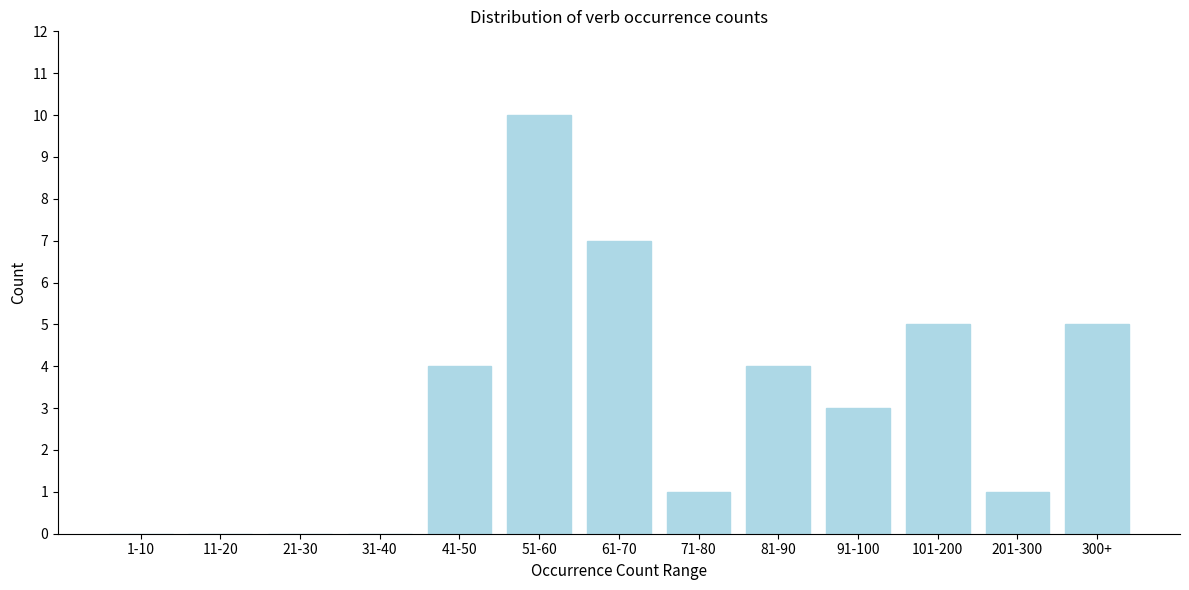

Reading right to left, extract all data points from this chart.

300+=5	201-300=1	101-200=5	91-100=3	81-90=4	71-80=1	61-70=7	51-60=10	41-50=4	31-40=0	21-30=0	11-20=0	1-10=0